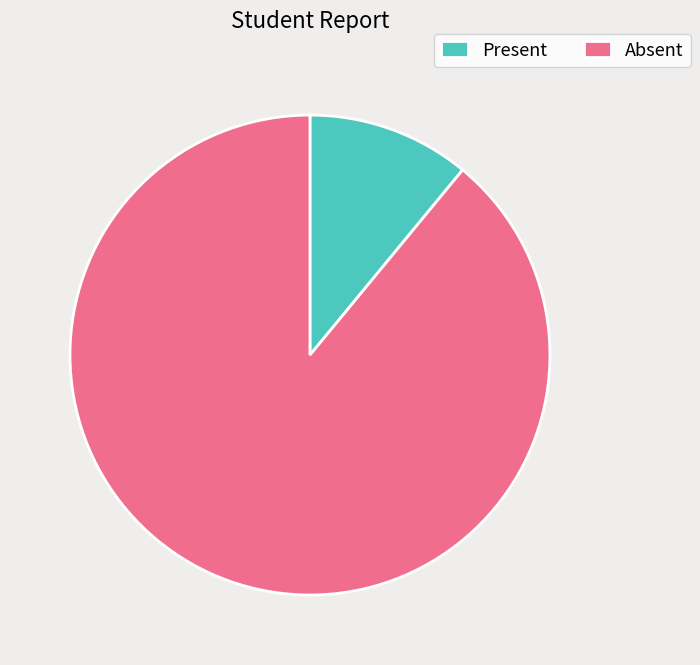

Do Absent and Present together represent more than half of the pie?

Yes